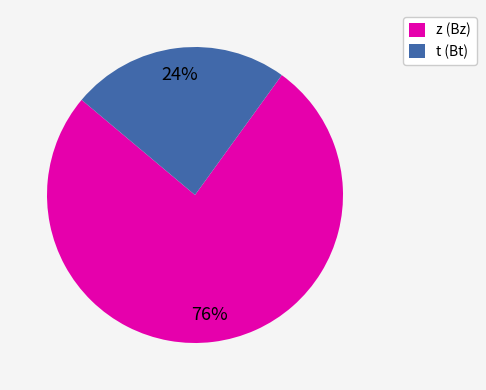

To the nearest percent, what is the average slice percentage?

50%